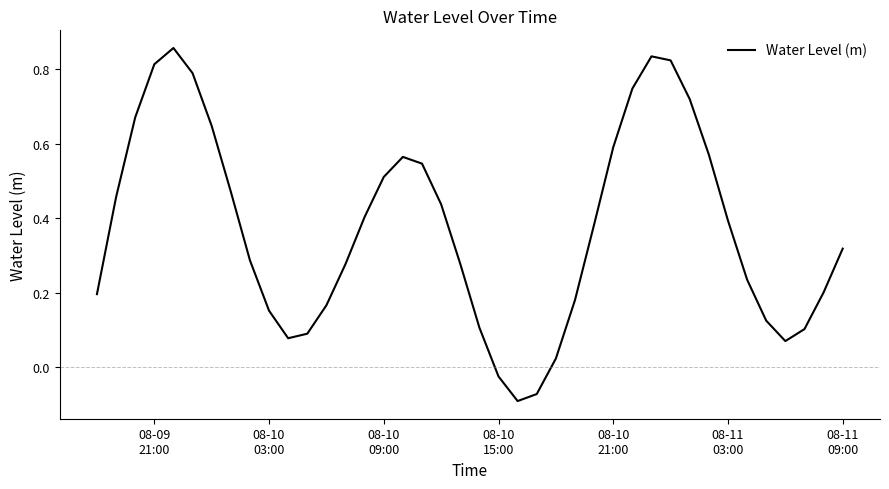

How many lines are shown in the chart?

1